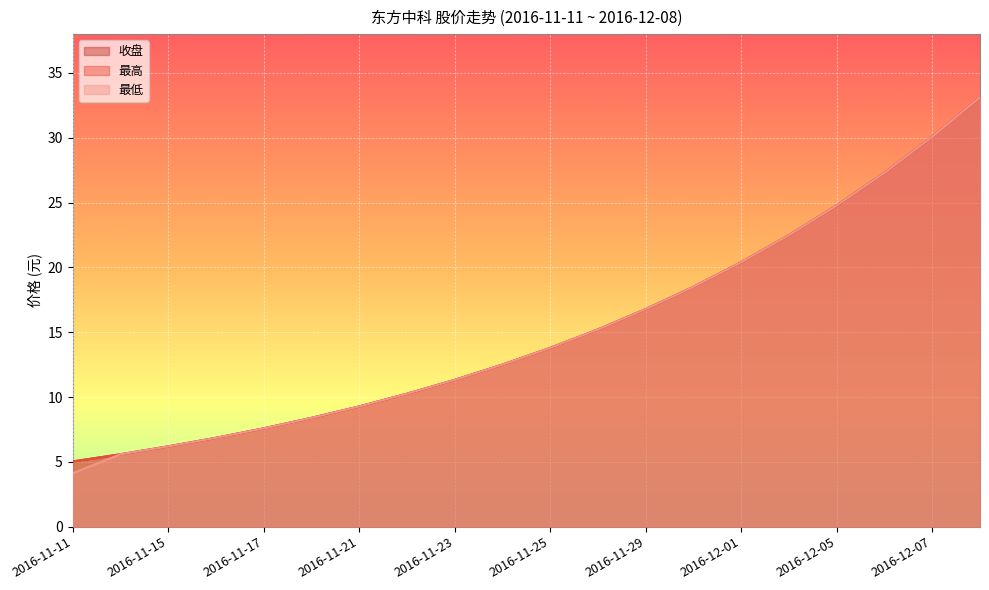

What is the label of the 16th point from the right?

2016-11-17